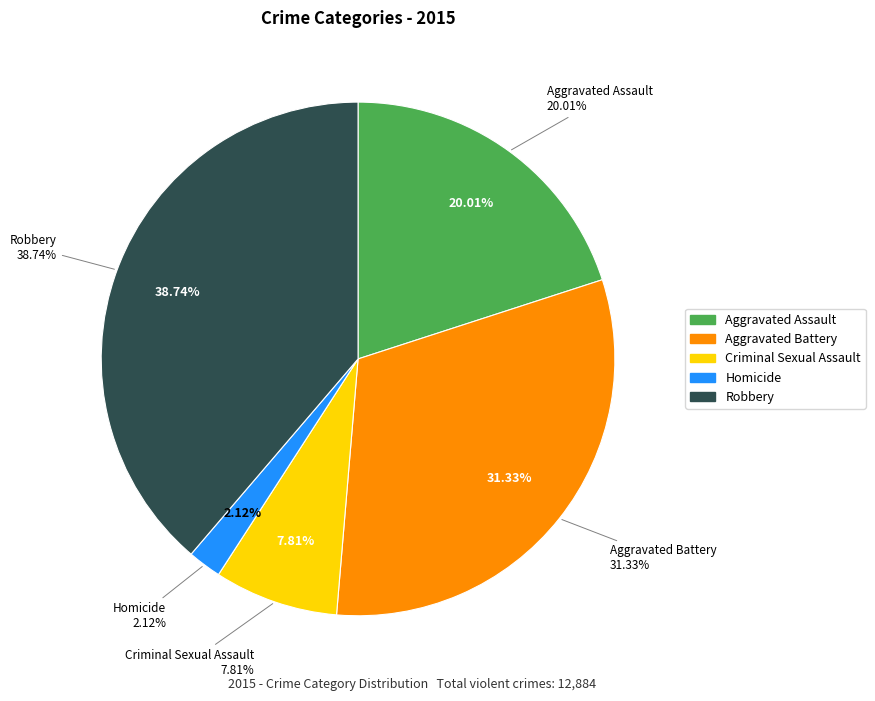

True or false: Aggravated Battery accounts for 31% of the total.

True